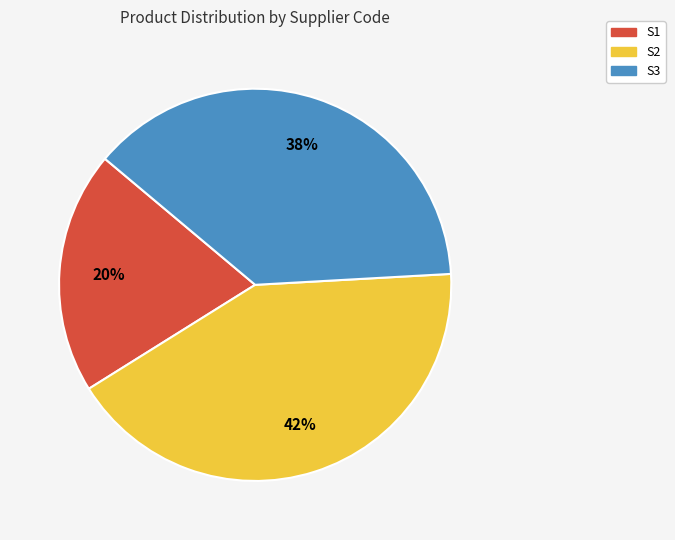

What percentage is the S2 slice, to the nearest percent?

42%